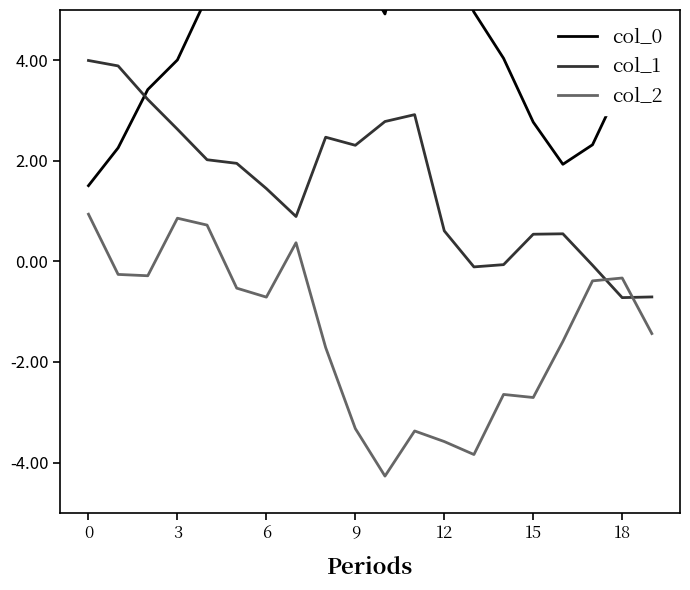

What is the difference between the second highest and second lowest values in the col_1 series?

4.6